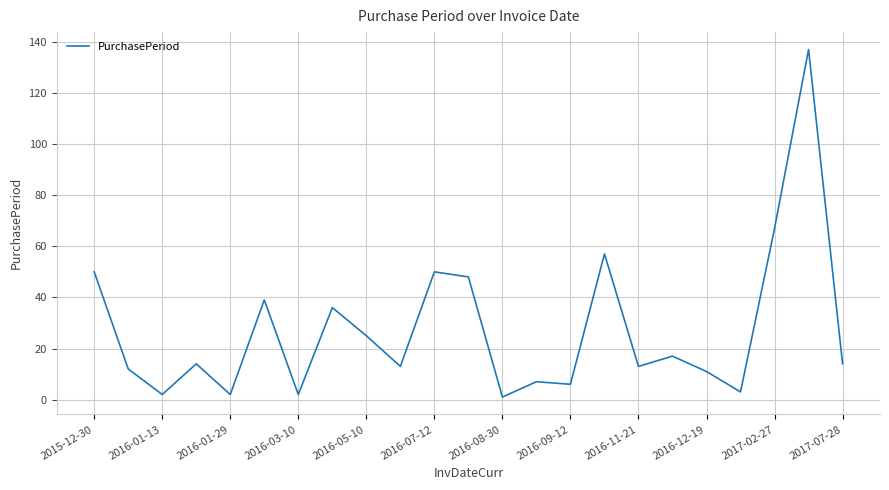

How many lines are shown in the chart?

1